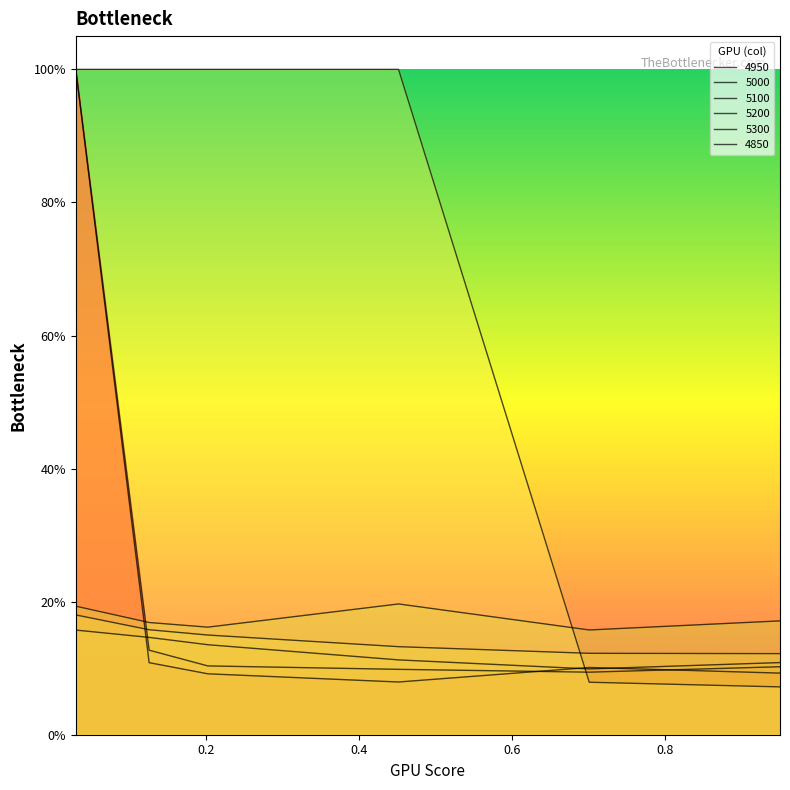

What is the minimum value shown in the chart?

0.1